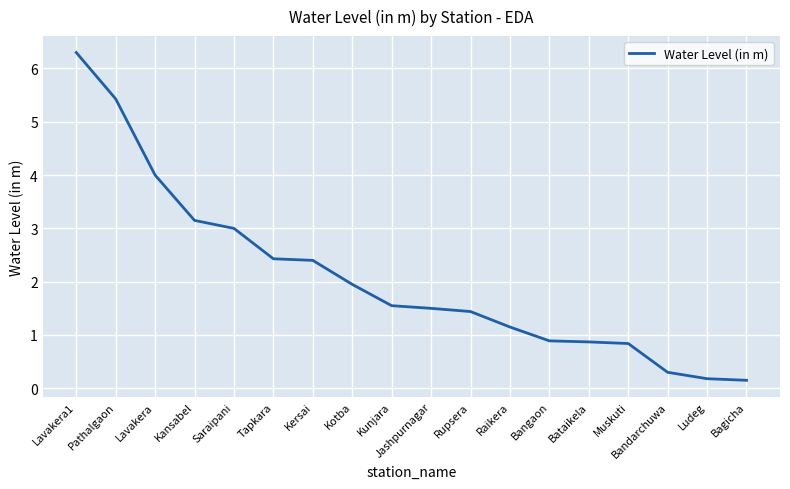

True or false: the data shows 0.6 at Kotba.

False